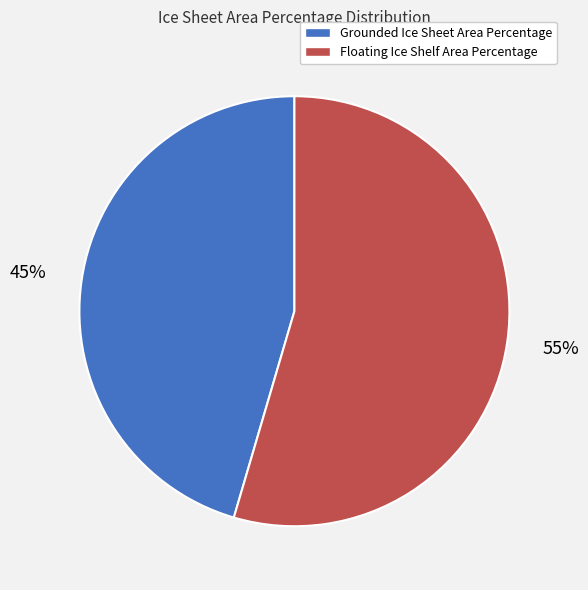

How many segments does this pie chart have?

2